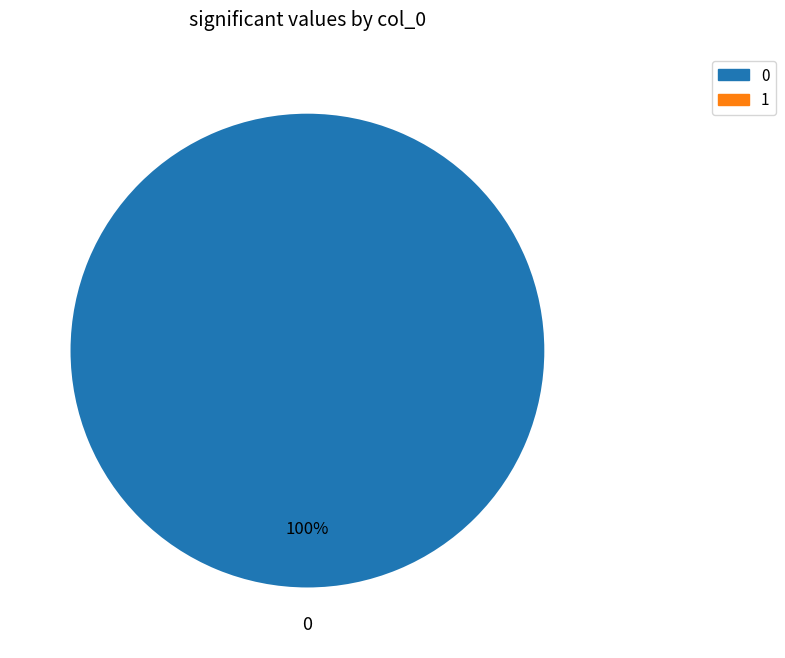

Does any single category account for the majority?

Yes